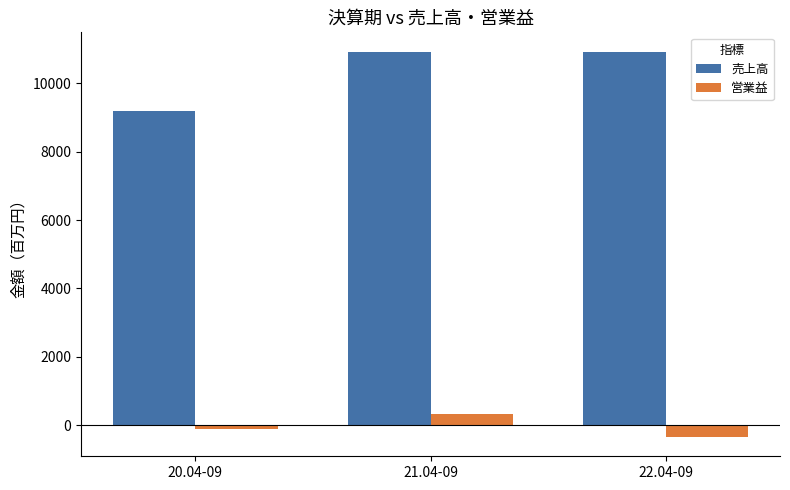

What is the maximum value shown in the chart?

10928